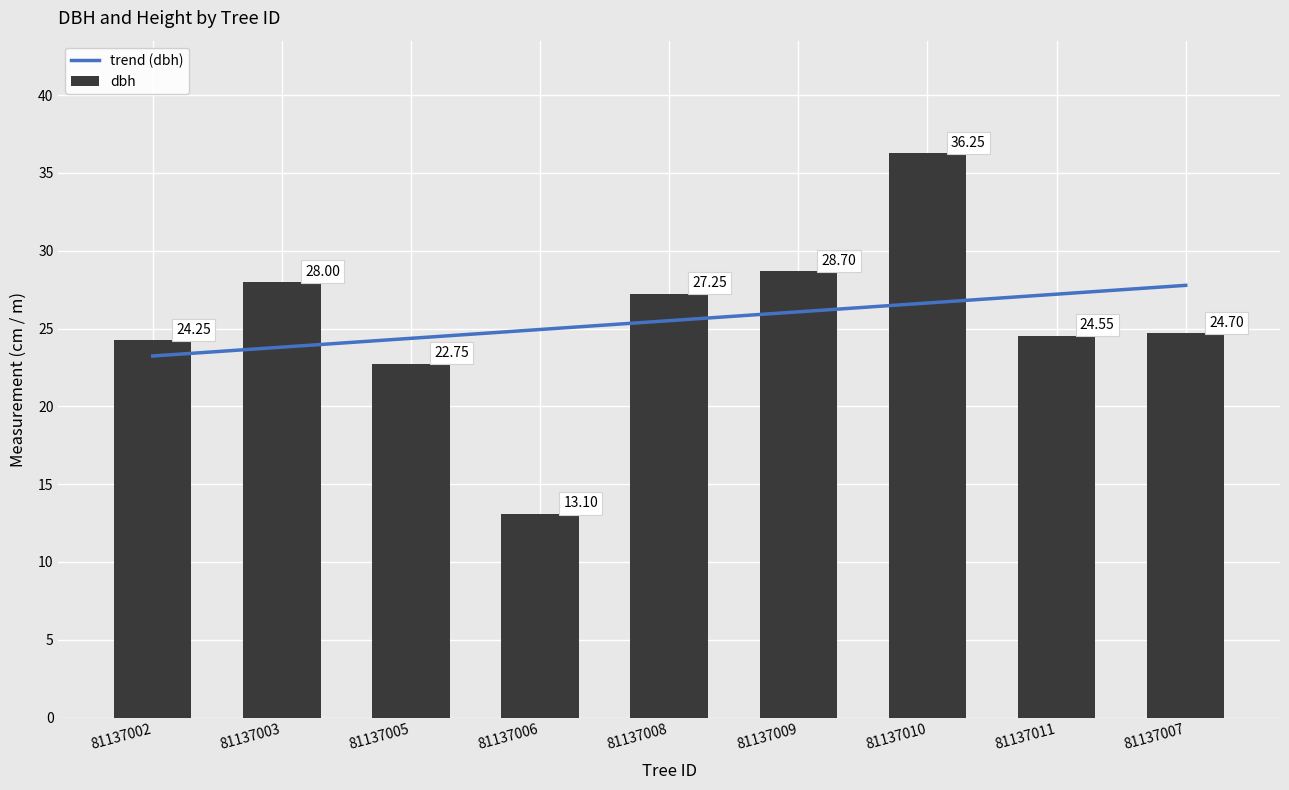

Which label corresponds to the smallest value in the chart?

81137006